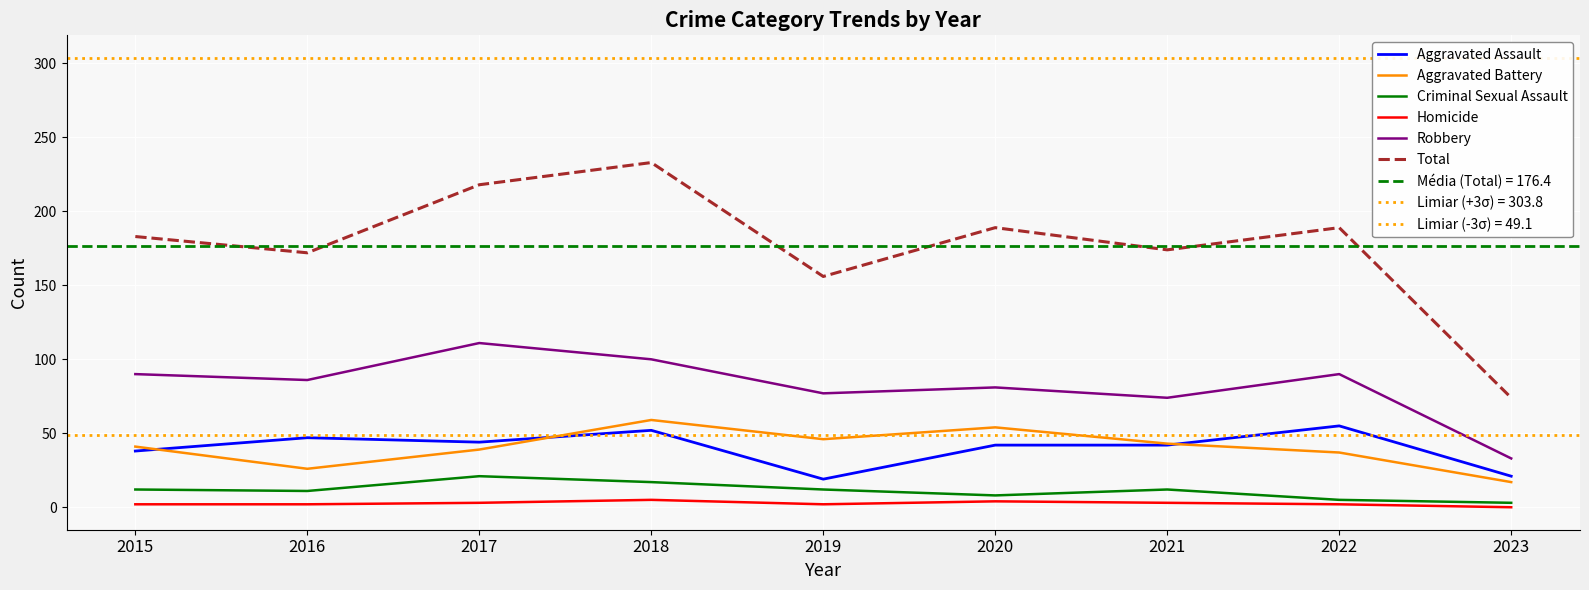

True or false: Aggravated Assault has a value of 7 at 2023.

False